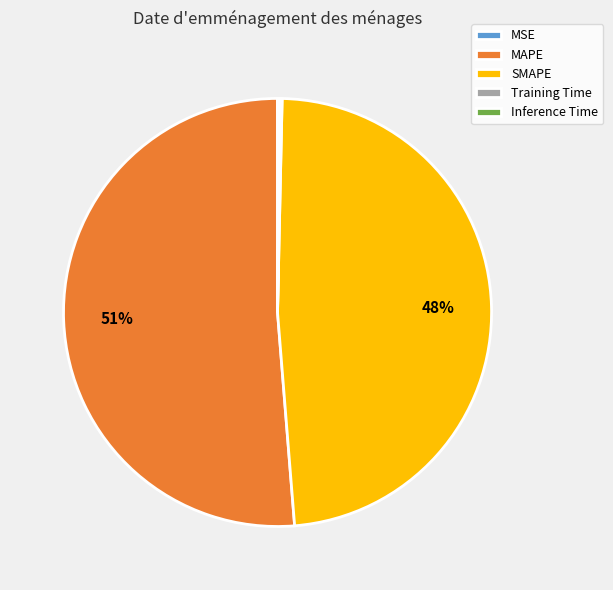

Does any single category account for the majority?

Yes